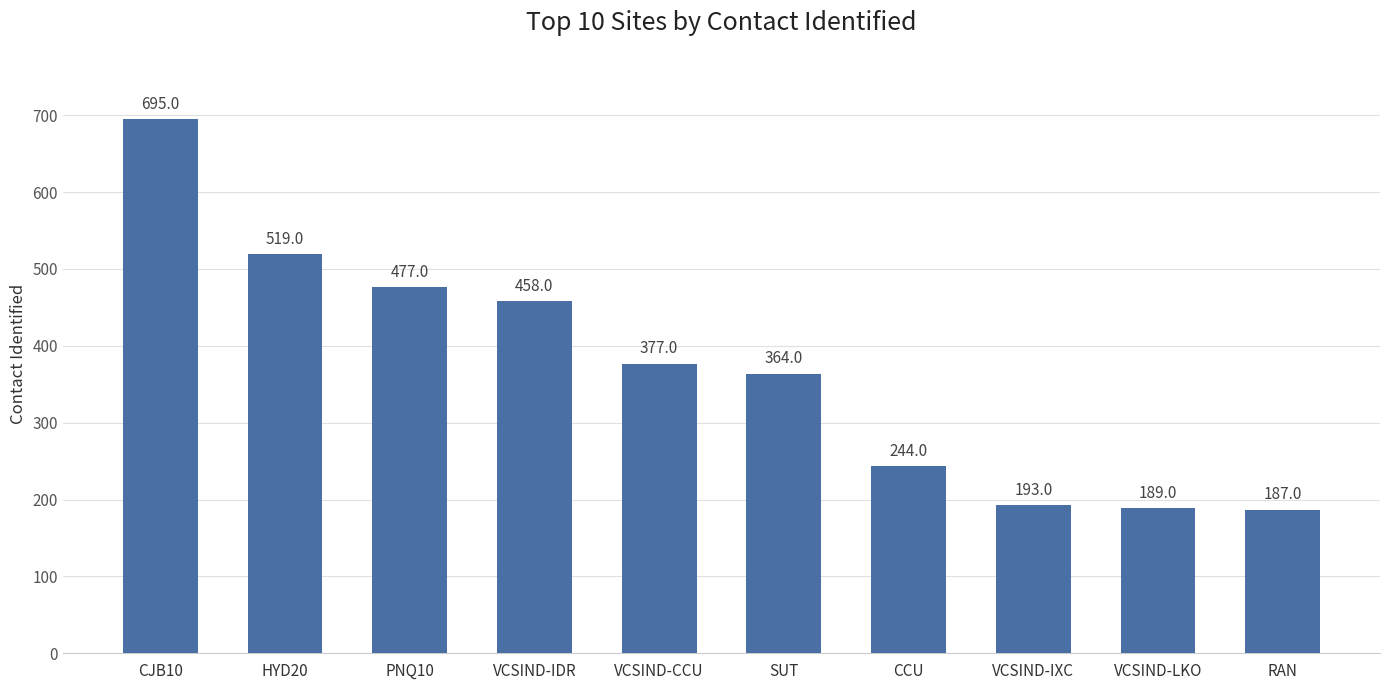

What is the label of the 4th bar from the left?

VCSIND-IDR